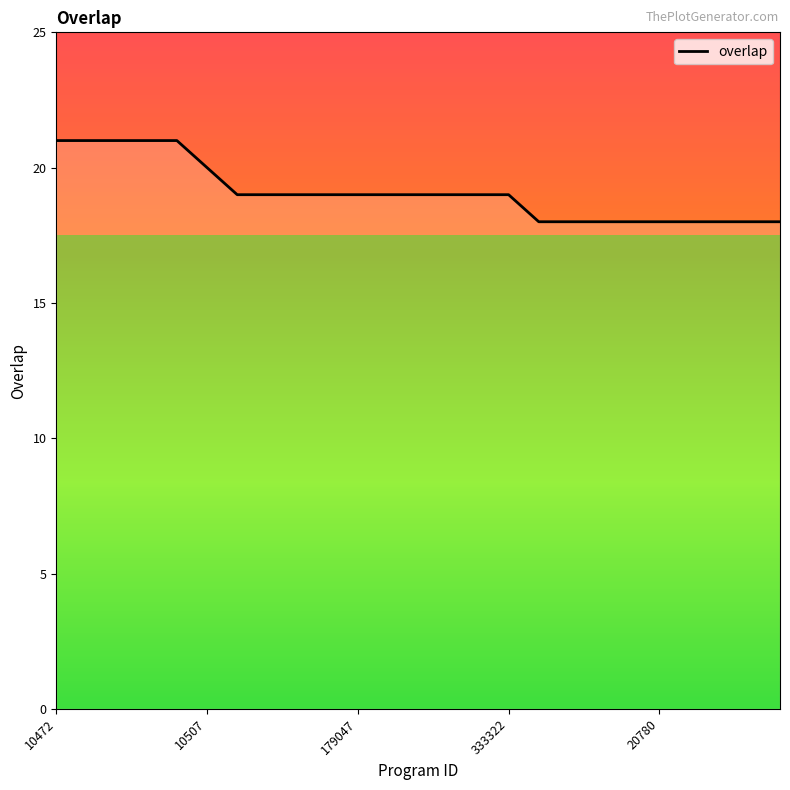

What is the greatest value displayed?

21